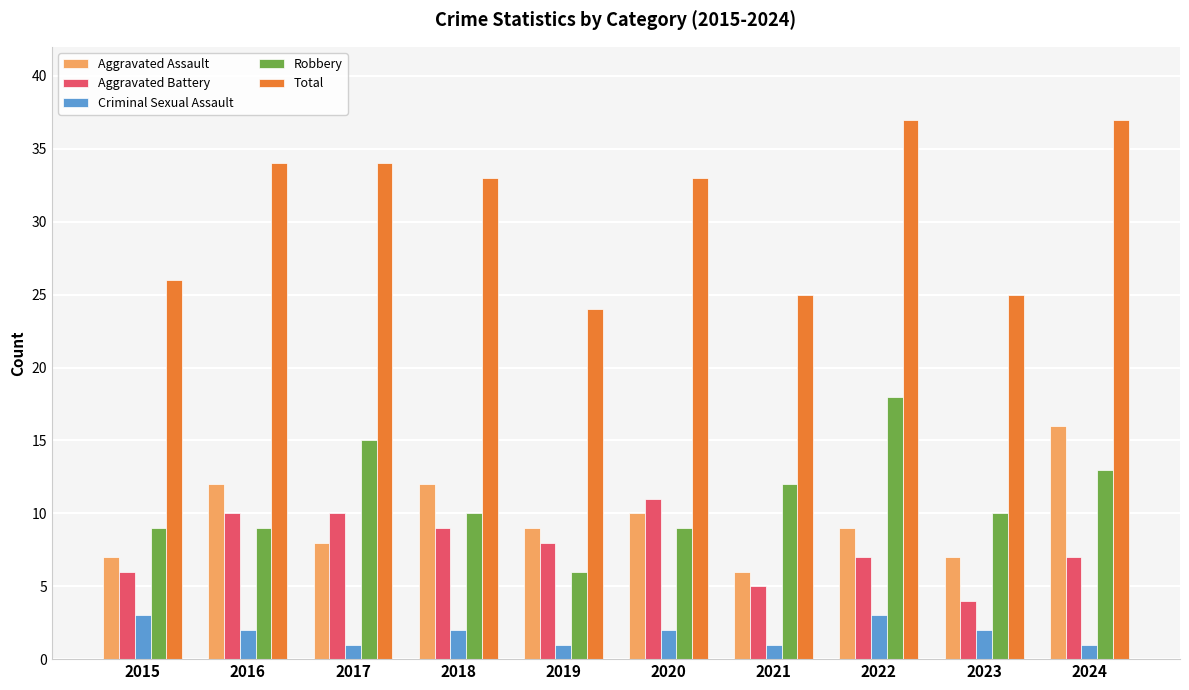

At how many categories does at least one series exceed 23?

10